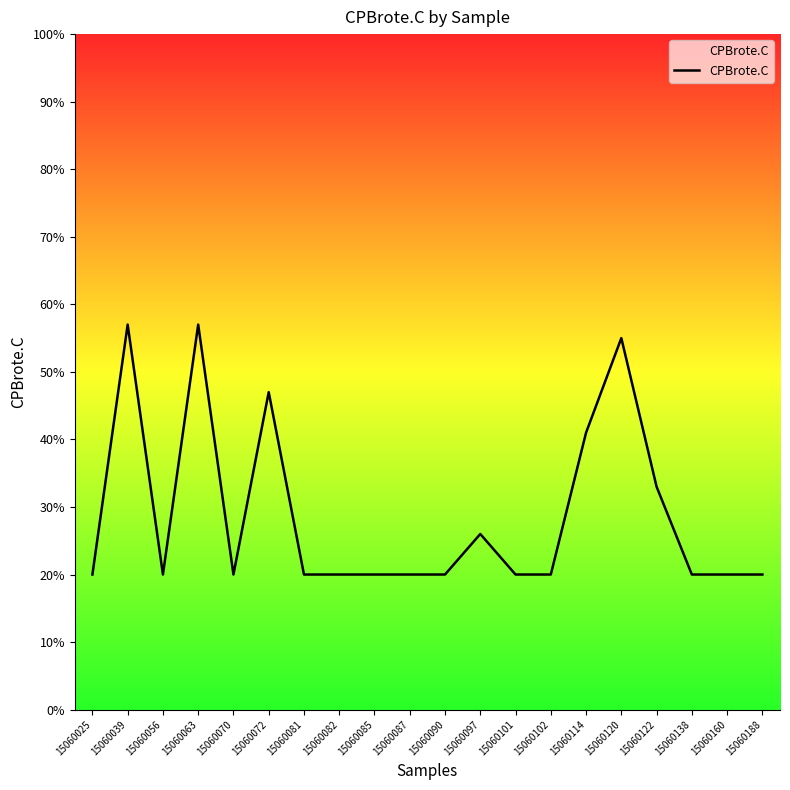

At which label is the value closest to 38?

15060114